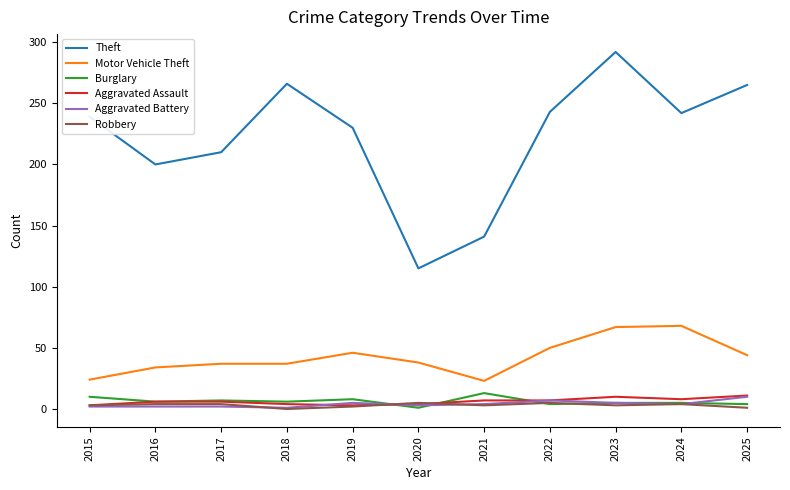

What is the greatest value displayed?

292